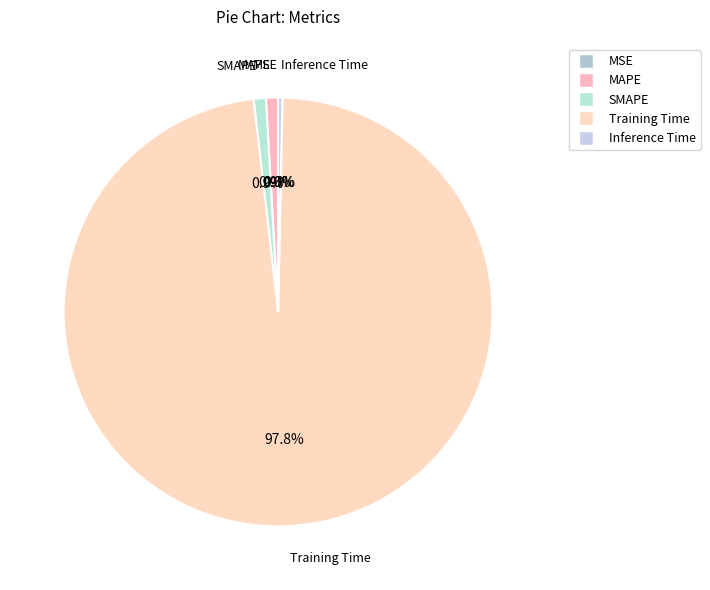

What is the largest slice in the pie chart?

Training Time